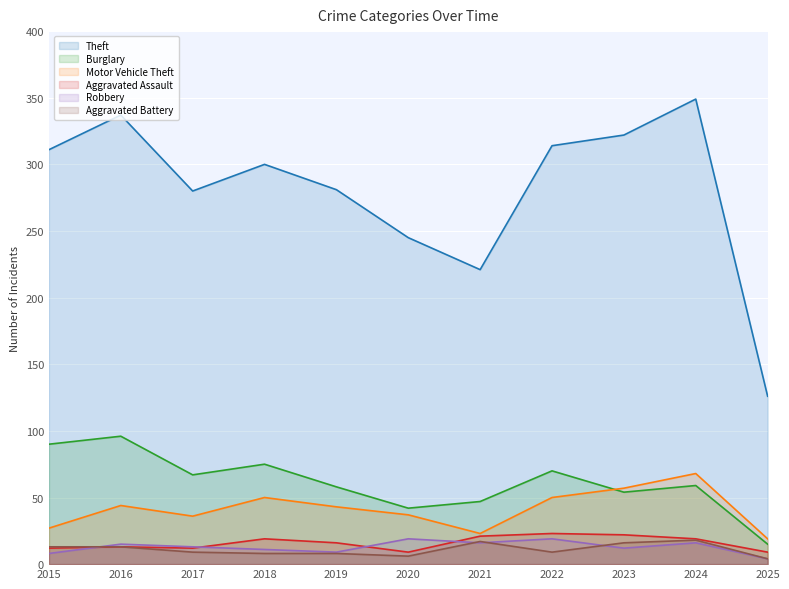

Count the number of categories in the chart.

11